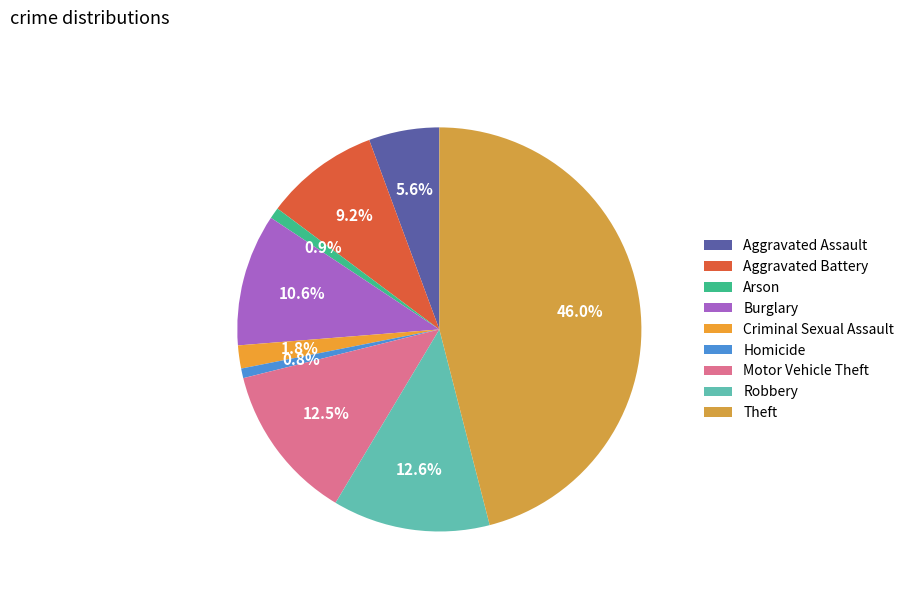

Does Criminal Sexual Assault account for over 50% of the chart?

No